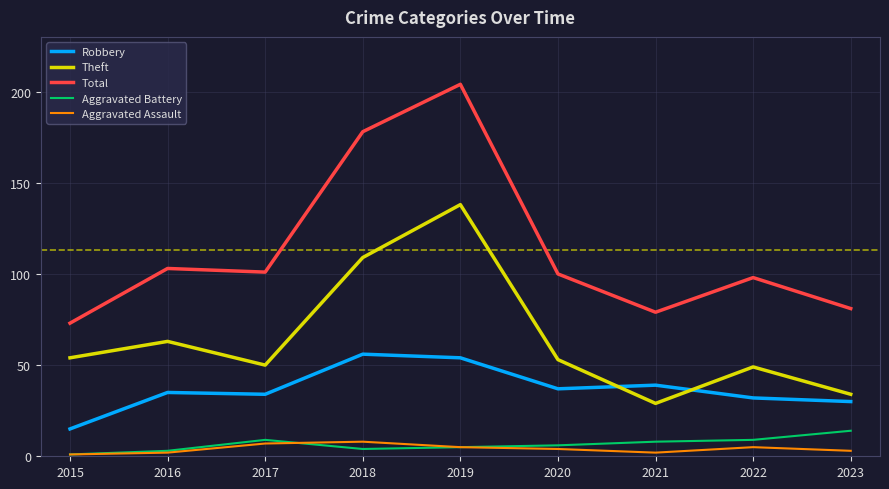

The value of Robbery at 2019 is 54. True or false?

True